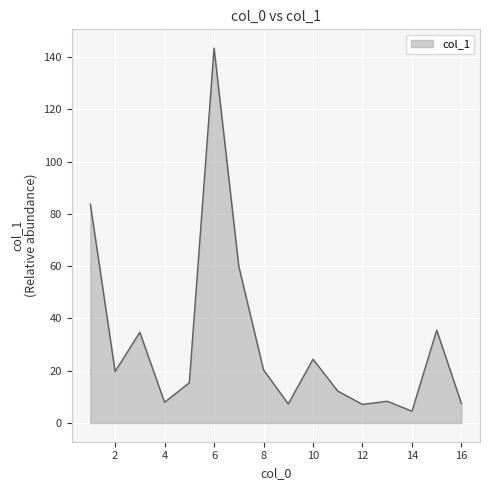

What is the difference between the maximum and minimum values?

138.9